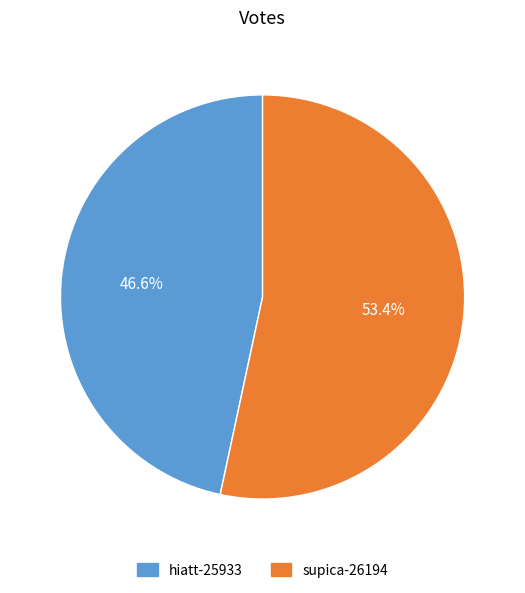

Does any single category account for the majority?

Yes